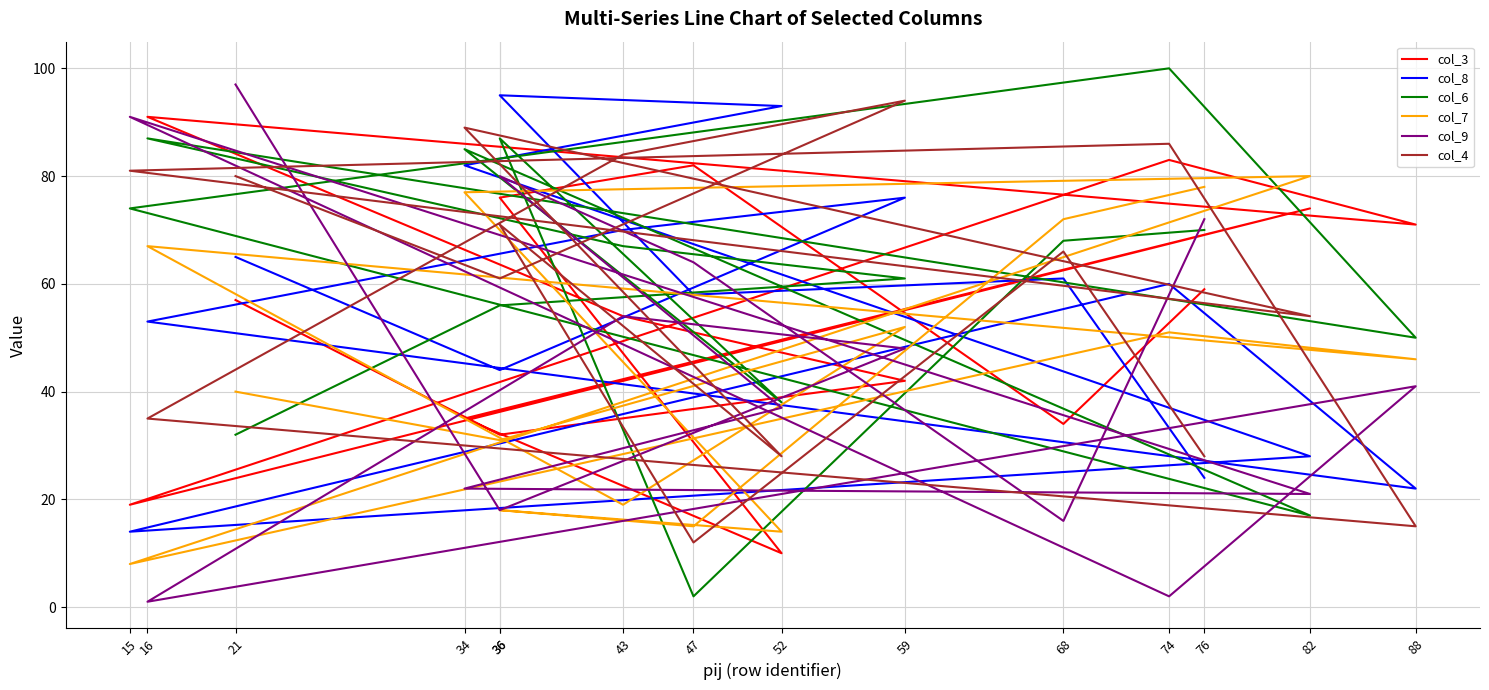

At which category is the sum across all series the highest?

36